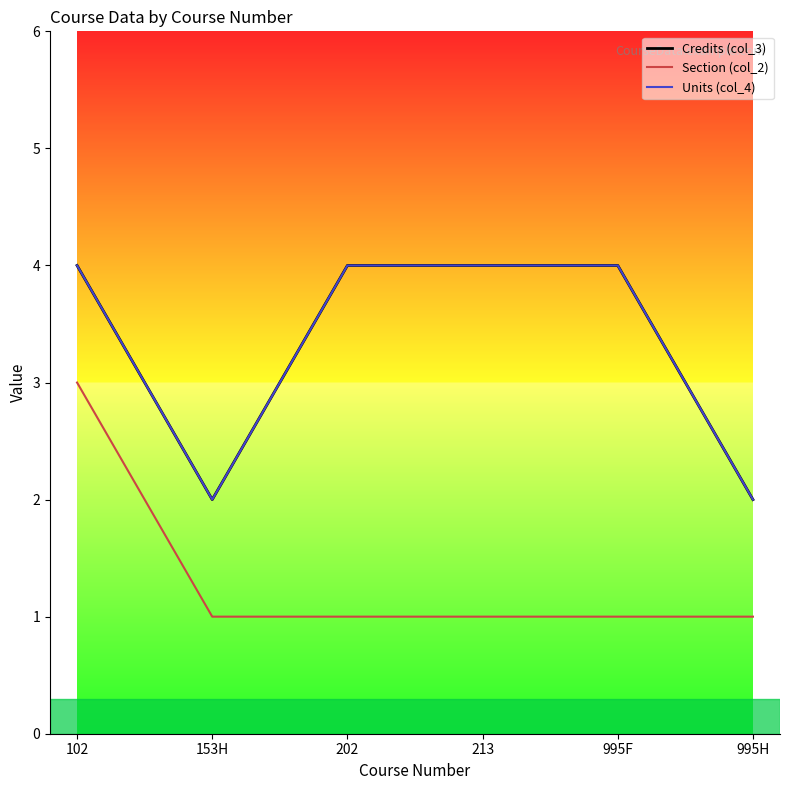

Which series has the largest range (max minus min)?

Credits (col_3)